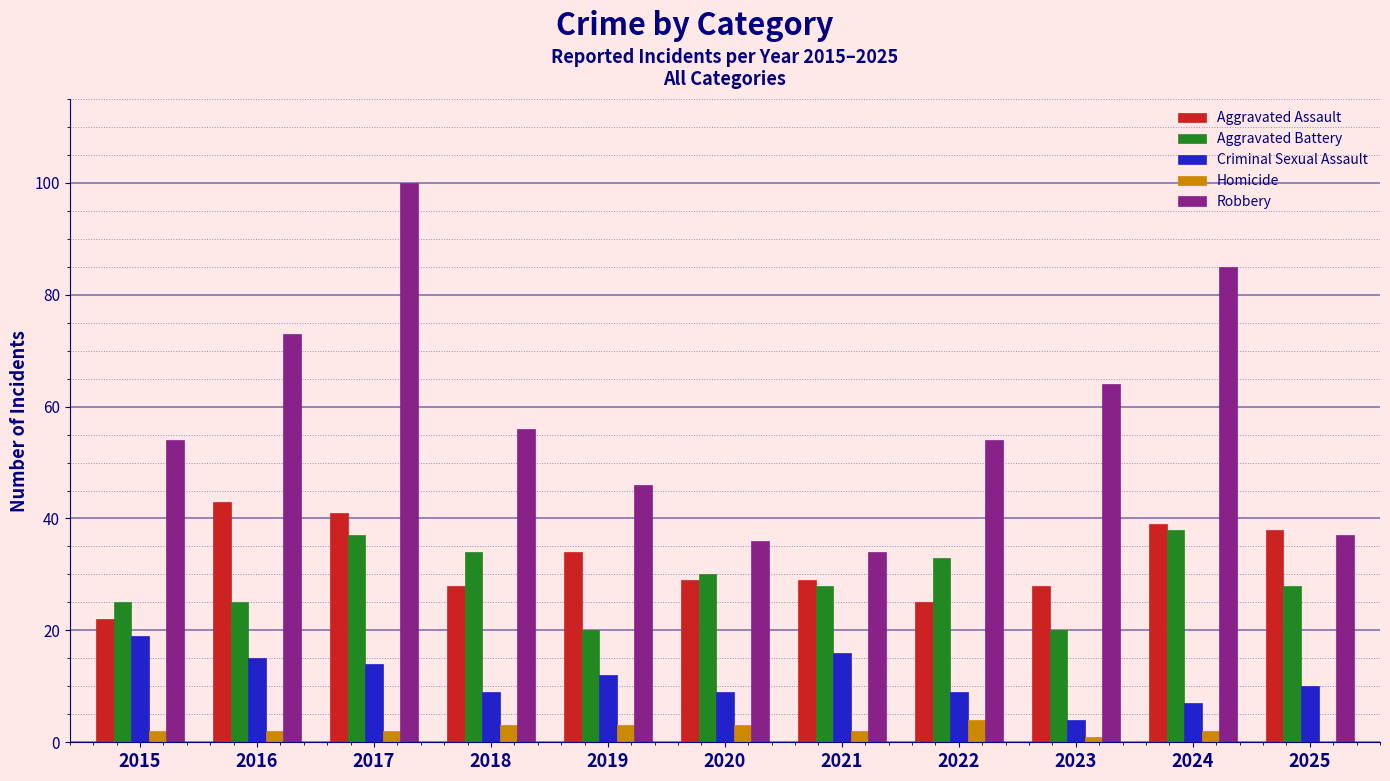

What is the sum of all Robbery values?

639